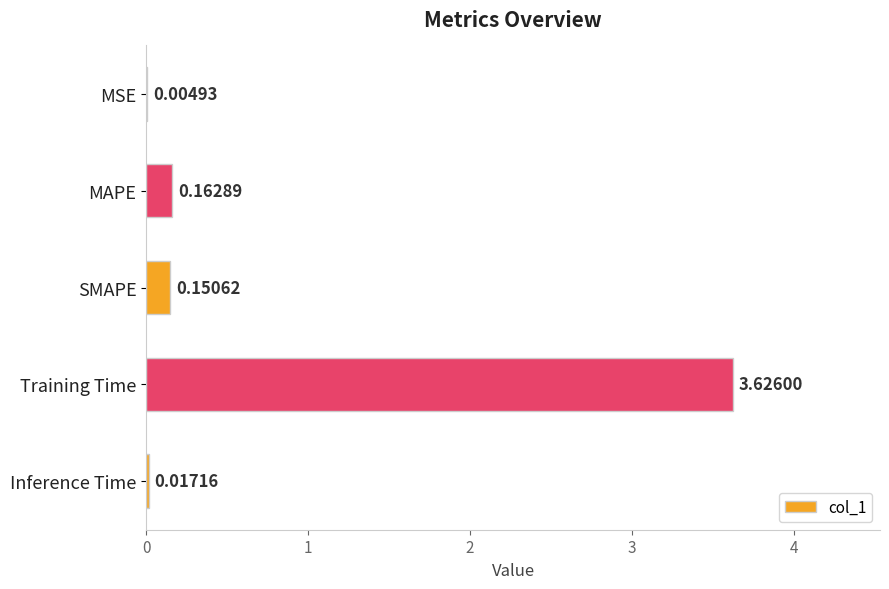

Which label corresponds to the largest value in the chart?

Training Time